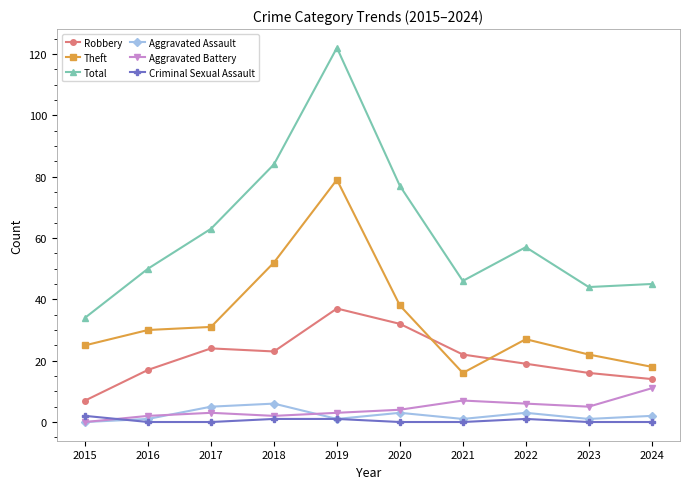

What are all the series names shown in the legend?

Robbery, Theft, Total, Aggravated Assault, Aggravated Battery, Criminal Sexual Assault